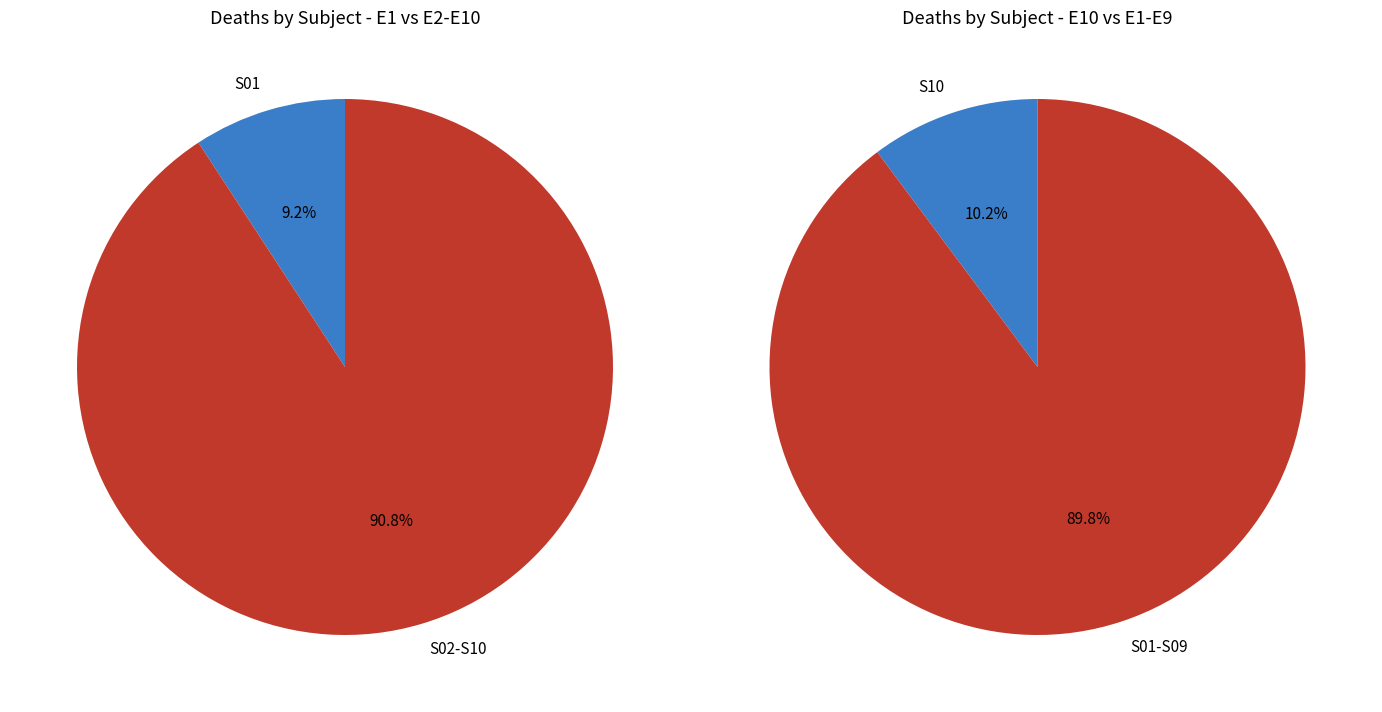

The S02 slice represents 11% of the pie. True or false?

False